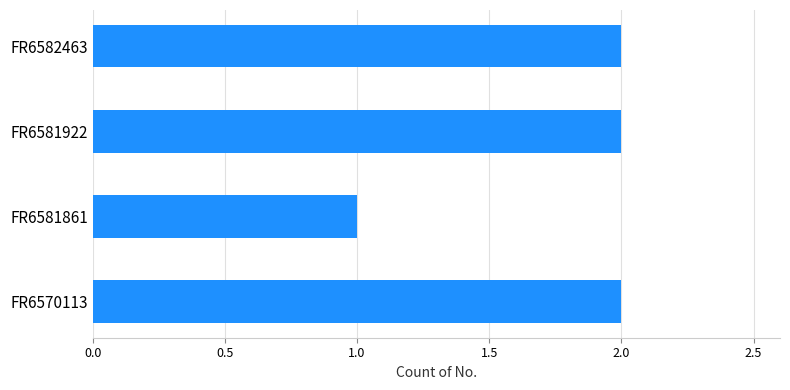

What is the average value?

2